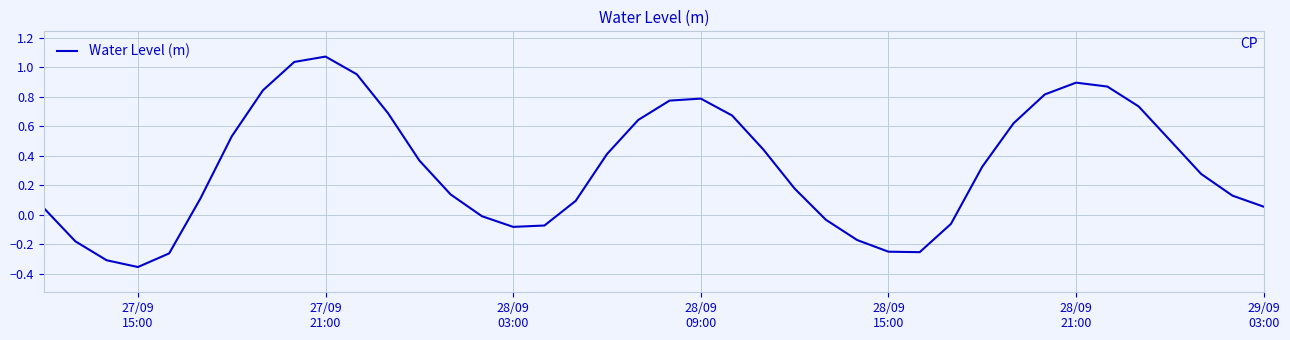

What is the difference between the maximum and minimum values?

1.4